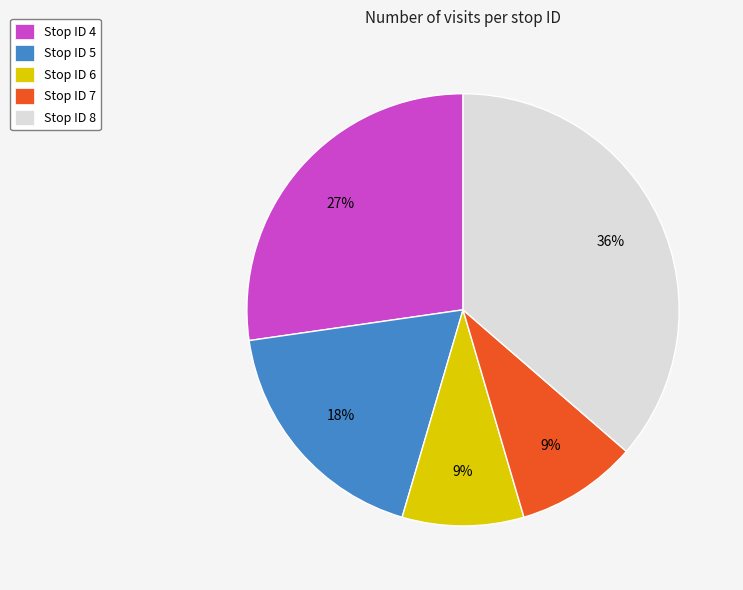

To the nearest percent, what percentage of the pie is Stop ID 4?

27%